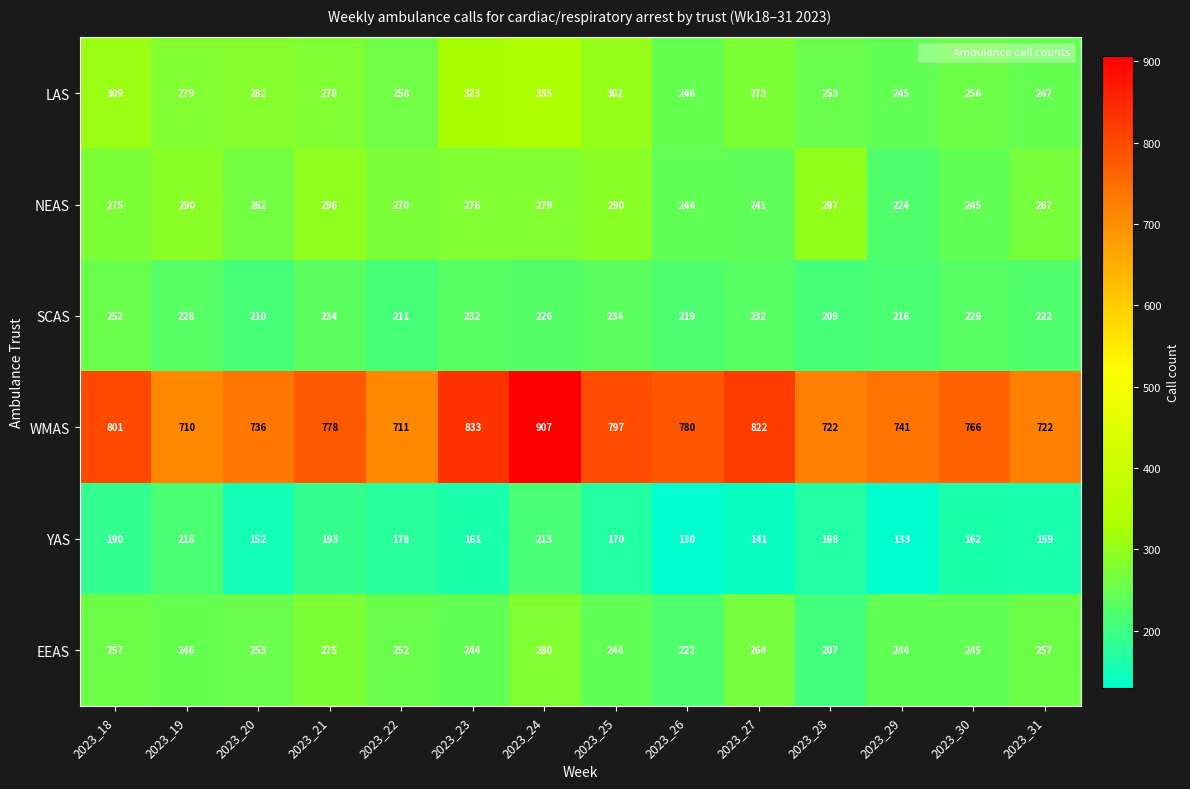

List the series in order of their peak value, highest first.

WMAS, LAS, NEAS, EEAS, SCAS, YAS